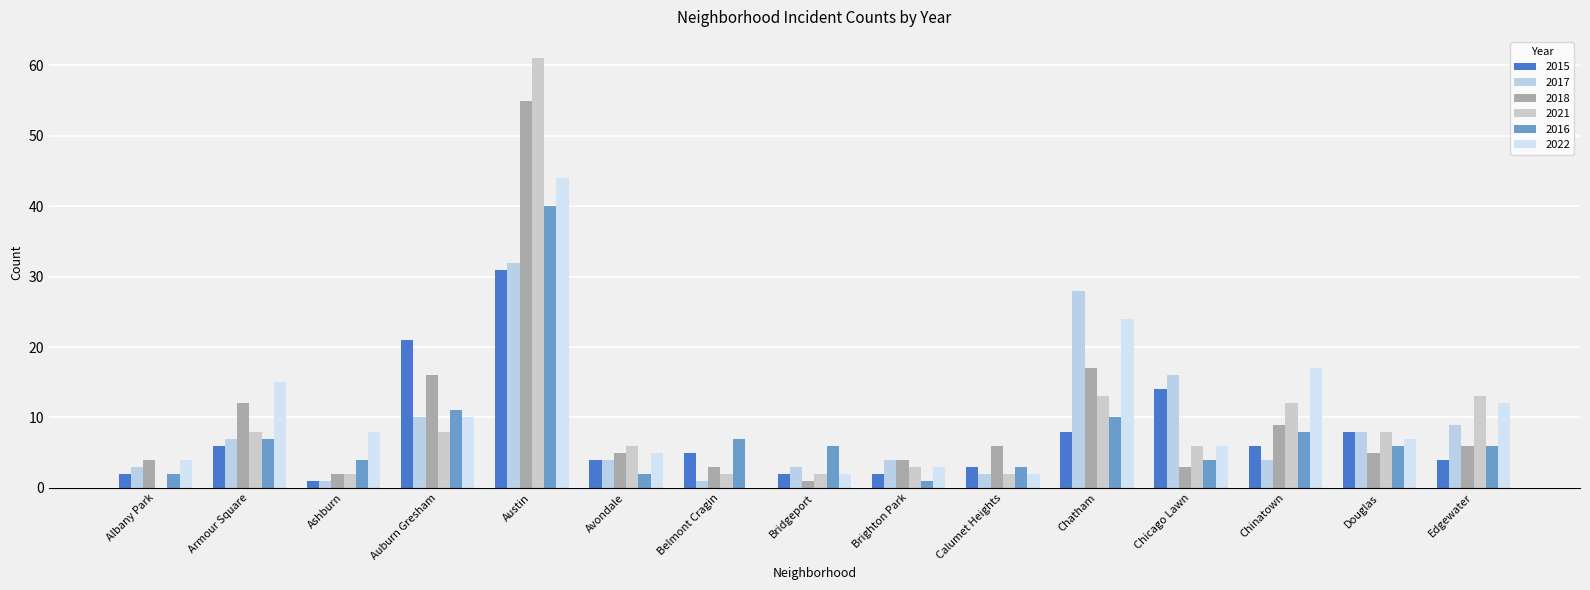

Between Calumet Heights and Chinatown, which series saw the biggest shift?

2022